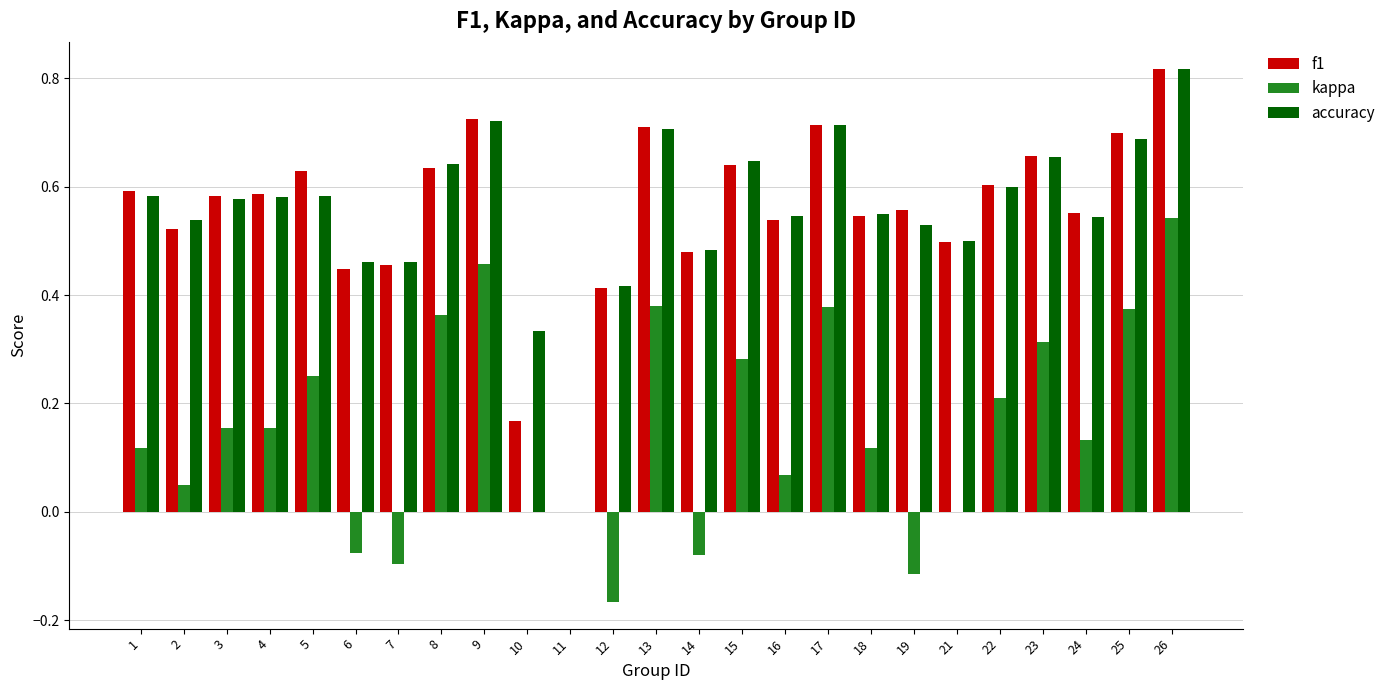

What is the sum of all accuracy values?

13.9